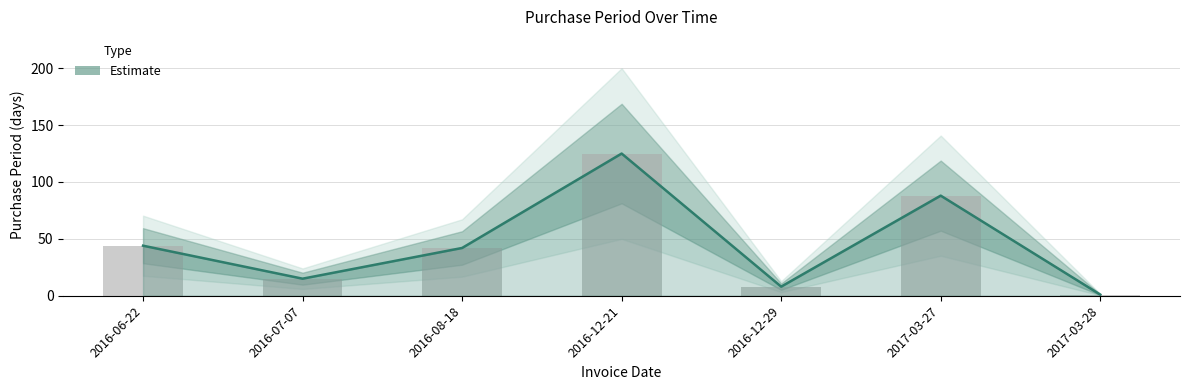

What is the difference between the second highest and second lowest values?

80